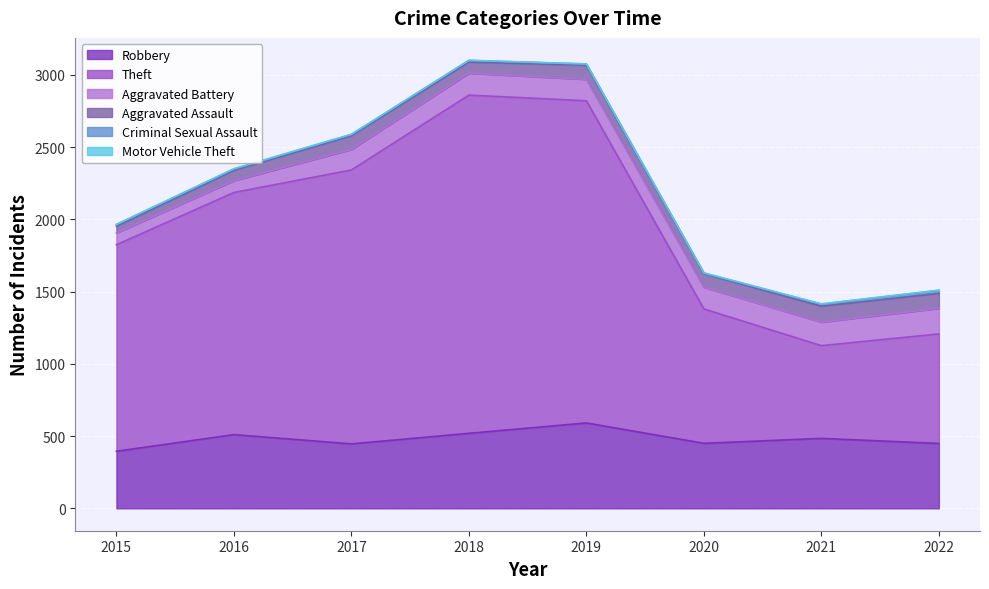

True or false: Criminal Sexual Assault and Aggravated Assault cross at least once.

False